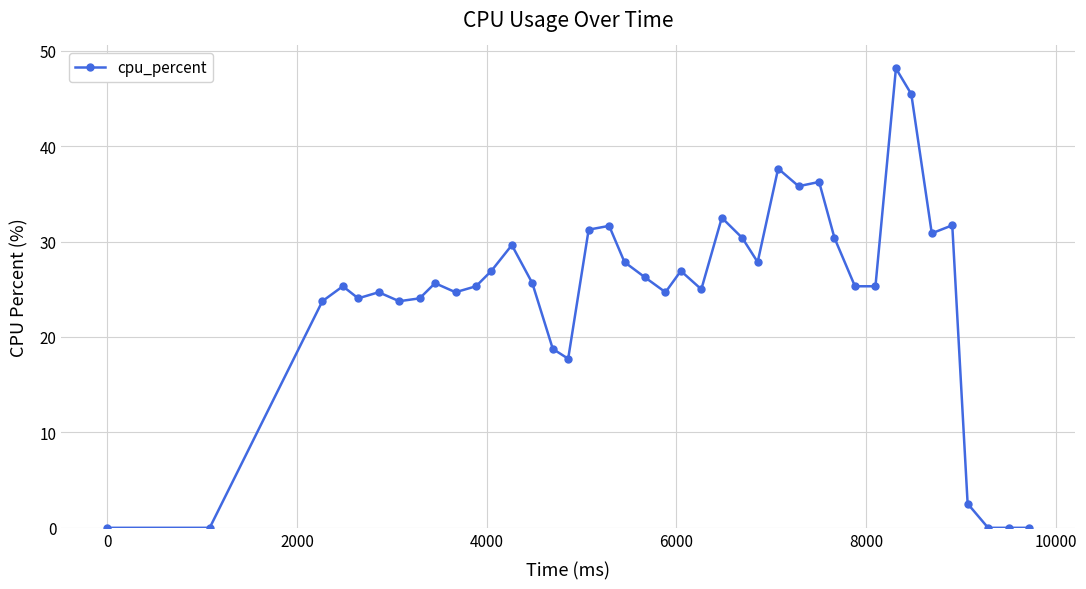

What is the value of the 30th point from the left?

30.4